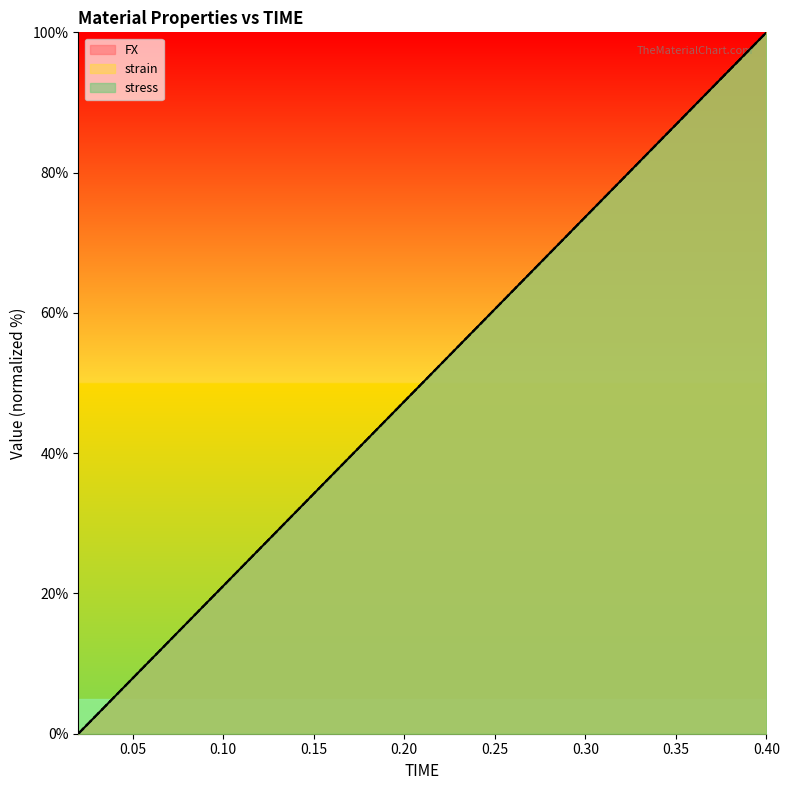

Reading left to right, extract all data points from this chart.

FX: 0.02=0.0	0.04=5.3	0.06=10.5	0.08=15.8	0.1=21.1	0.12=26.3	0.14=31.6	0.16=36.8	0.18=42.1	0.2=47.4	0.22=52.6	0.24=57.9	0.26=63.2	0.28=68.4	0.3=73.7	0.32=79.0	0.34=84.2	0.36=89.5	0.38=94.7	0.4=100.0
strain: 0.02=0.0	0.04=5.3	0.06=10.5	0.08=15.8	0.1=21.1	0.12=26.3	0.14=31.6	0.16=36.8	0.18=42.1	0.2=47.4	0.22=52.6	0.24=57.9	0.26=63.2	0.28=68.4	0.3=73.7	0.32=78.9	0.34=84.2	0.36=89.5	0.38=94.7	0.4=100.0
stress: 0.02=0.0	0.04=5.3	0.06=10.5	0.08=15.8	0.1=21.1	0.12=26.3	0.14=31.6	0.16=36.8	0.18=42.1	0.2=47.4	0.22=52.6	0.24=57.9	0.26=63.2	0.28=68.4	0.3=73.7	0.32=79.0	0.34=84.2	0.36=89.5	0.38=94.7	0.4=100.0